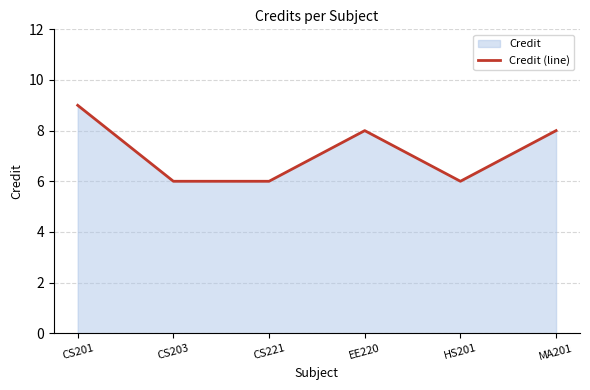

What value does the data have at CS203?

6